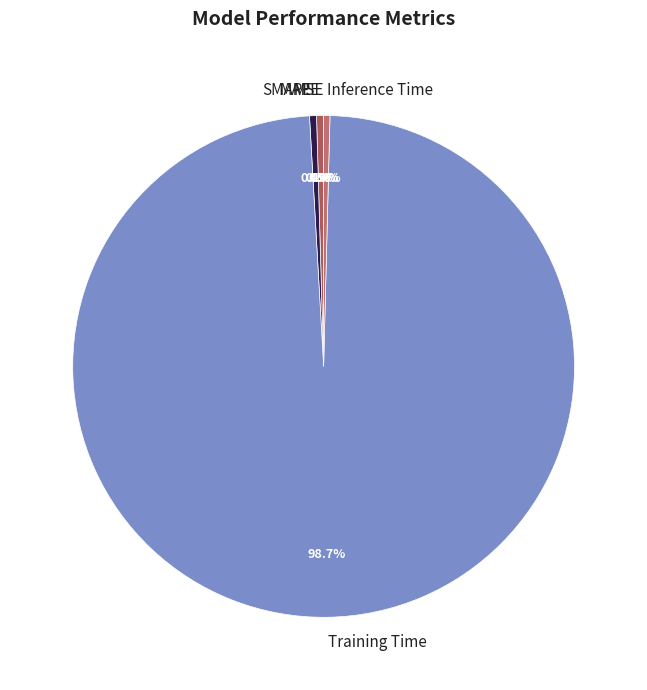

Is there any slice that represents more than half of the pie?

Yes